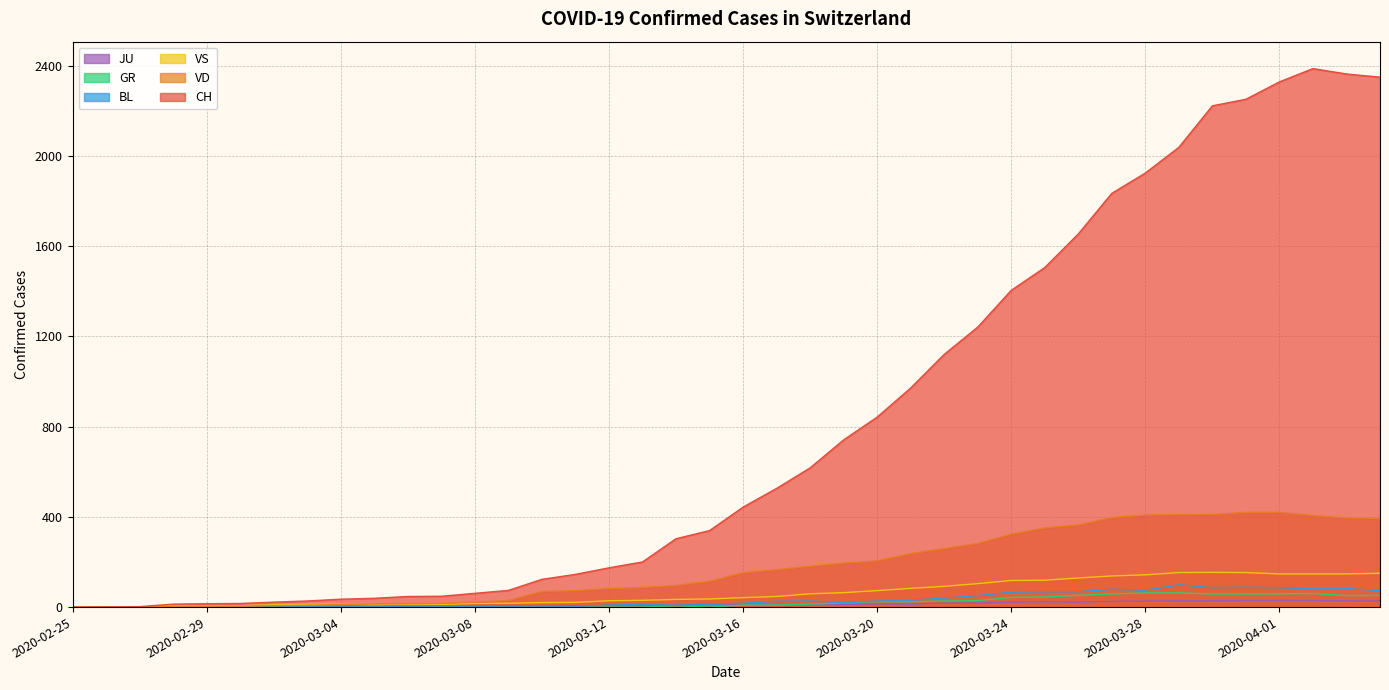

The VS series shows 75 at 2020-04-03. True or false?

False